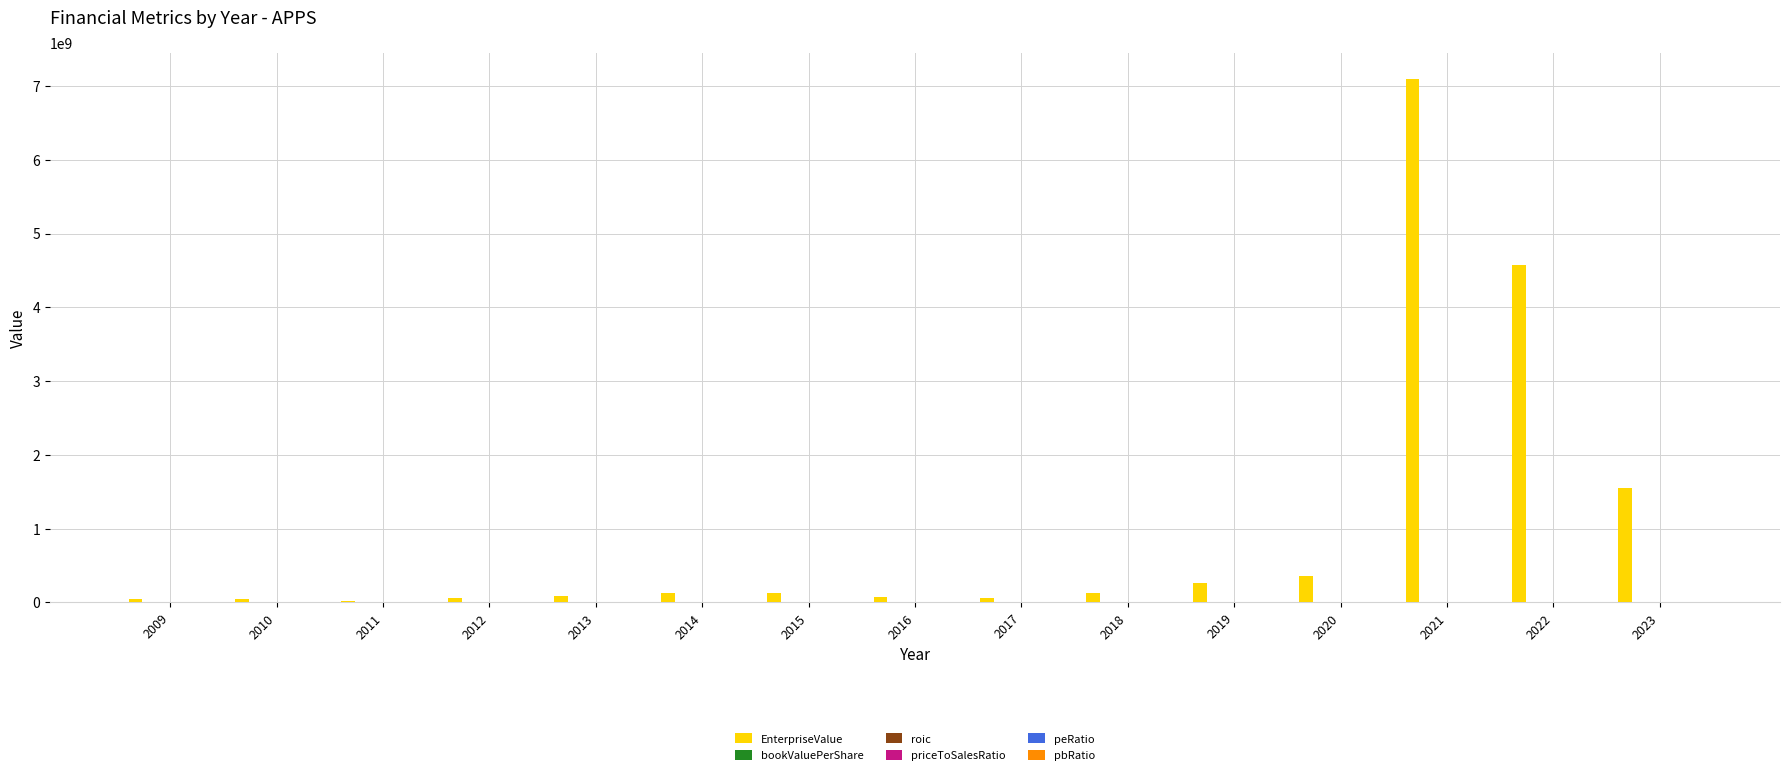

Which series has the largest total across all categories?

EnterpriseValue